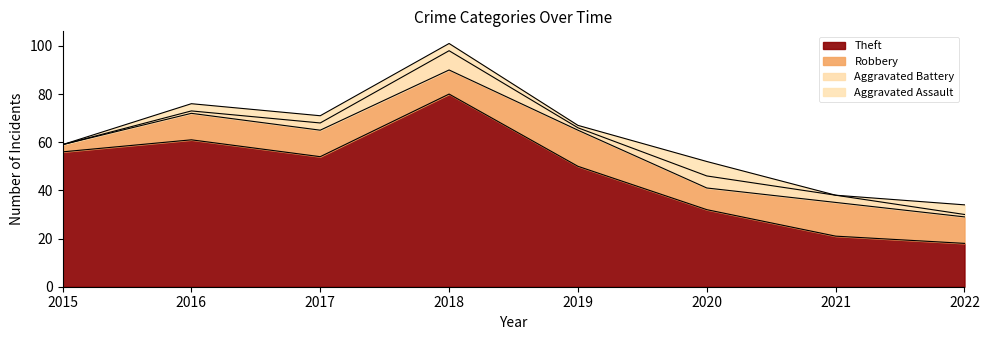

How many values in the Aggravated Battery series exceed 3?

2